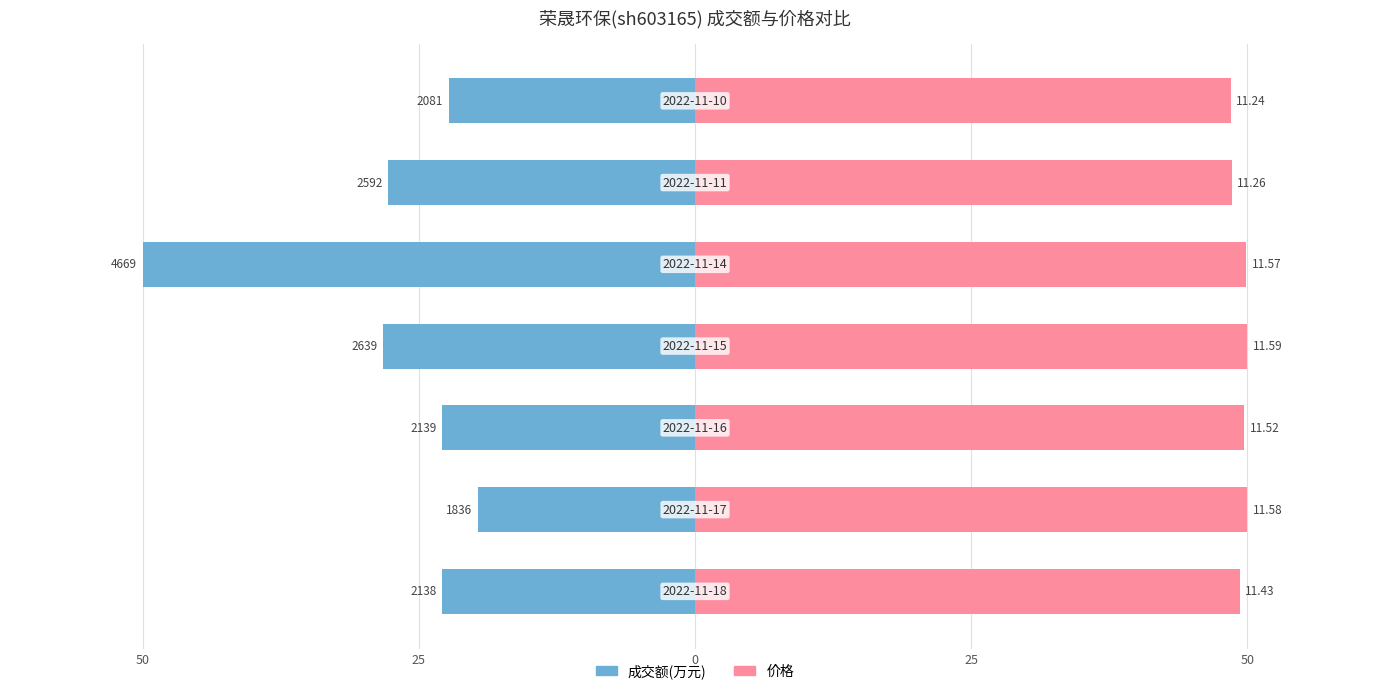

How many values in the 价格 series exceed 49?

5